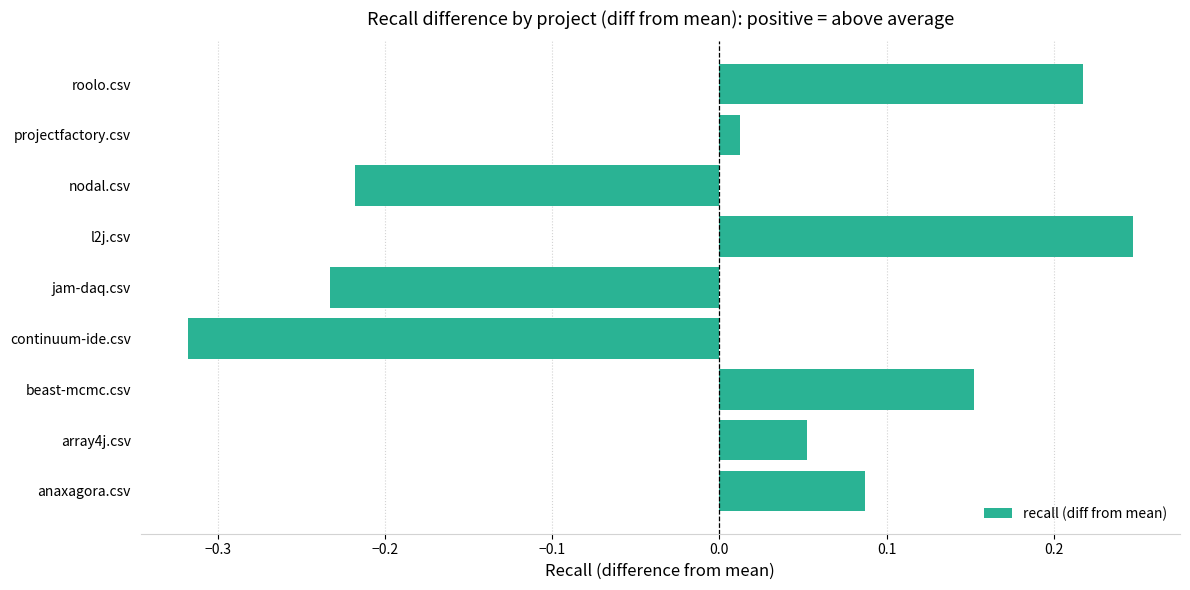

The value at roolo.csv is 0.3. True or false?

False